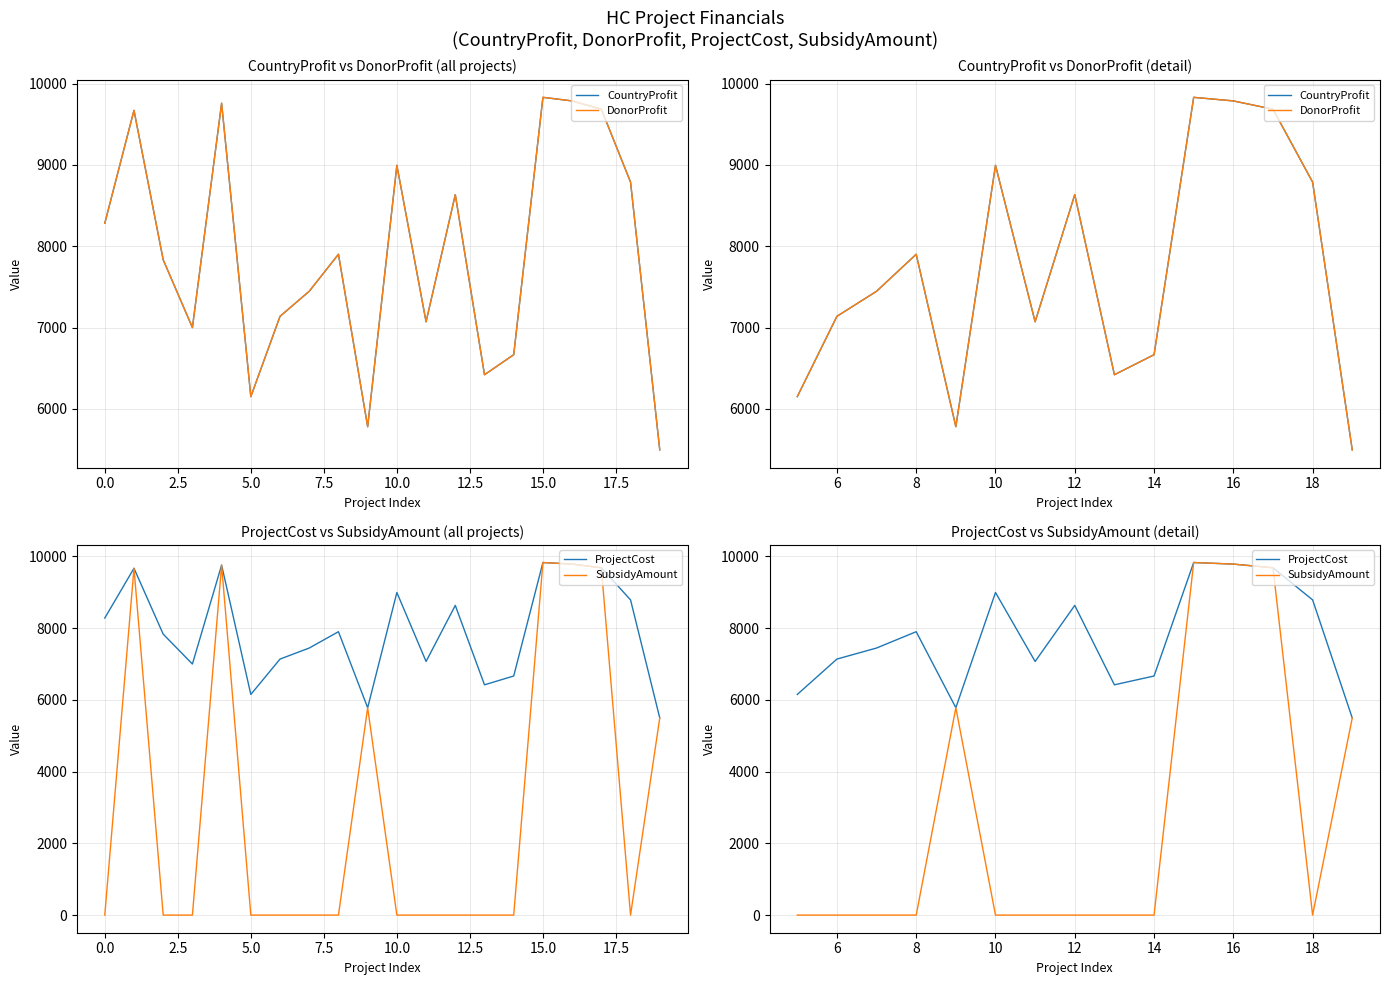

What are all the series names shown in the legend?

CountryProfit, DonorProfit, ProjectCost, SubsidyAmount